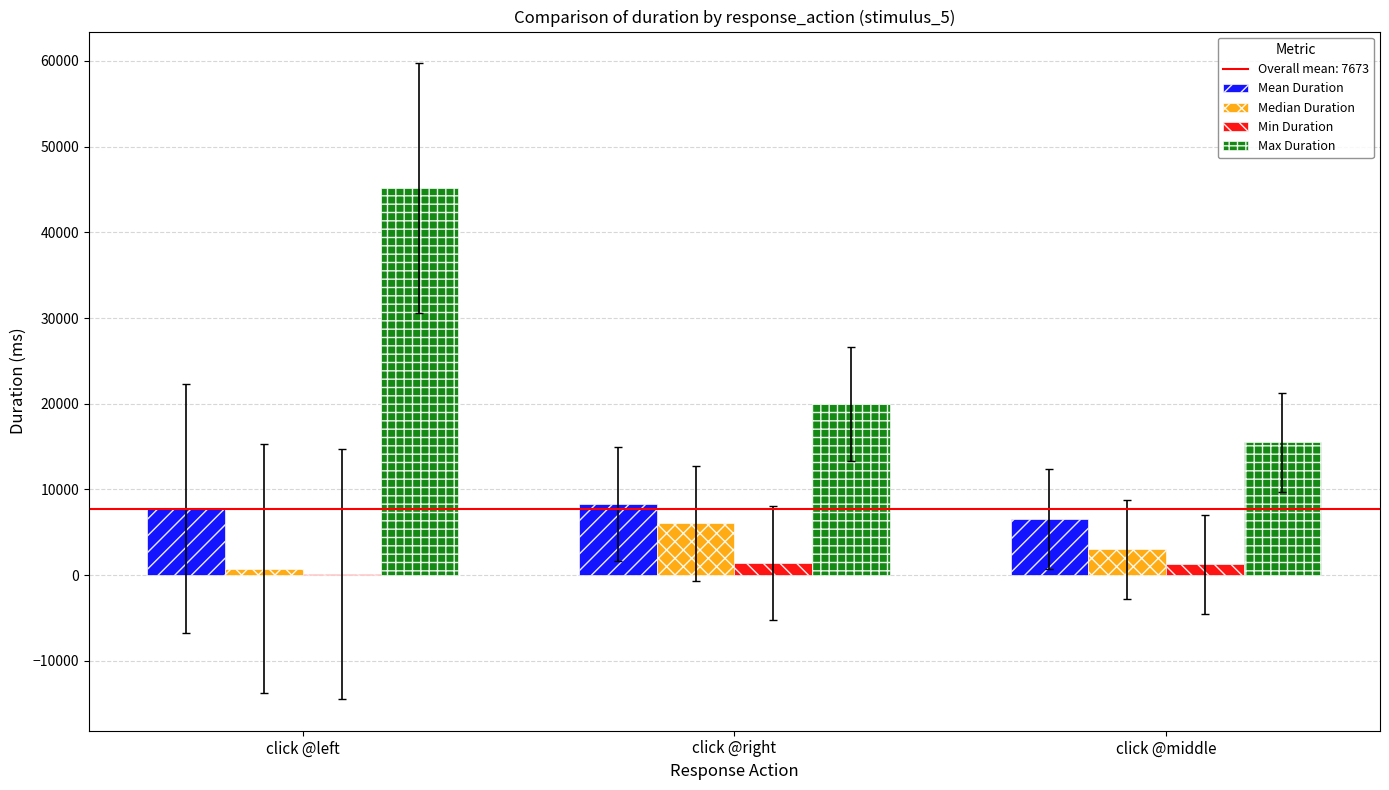

What is the maximum value shown in the chart?

45172.3